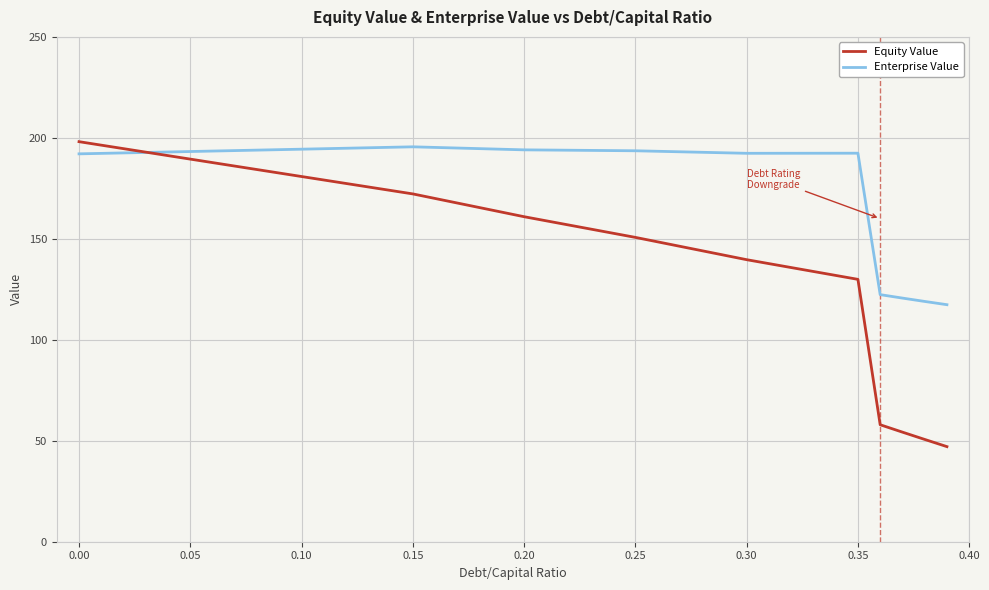

Is this an area chart (filled region under the line)?

No